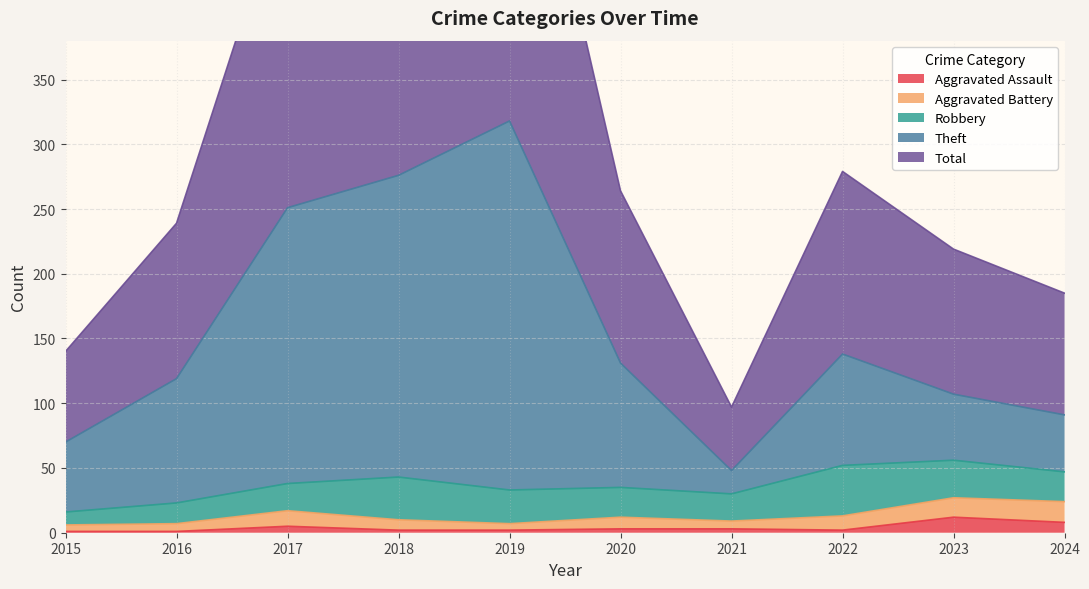

Which category has the lowest value in the Total series?

2021